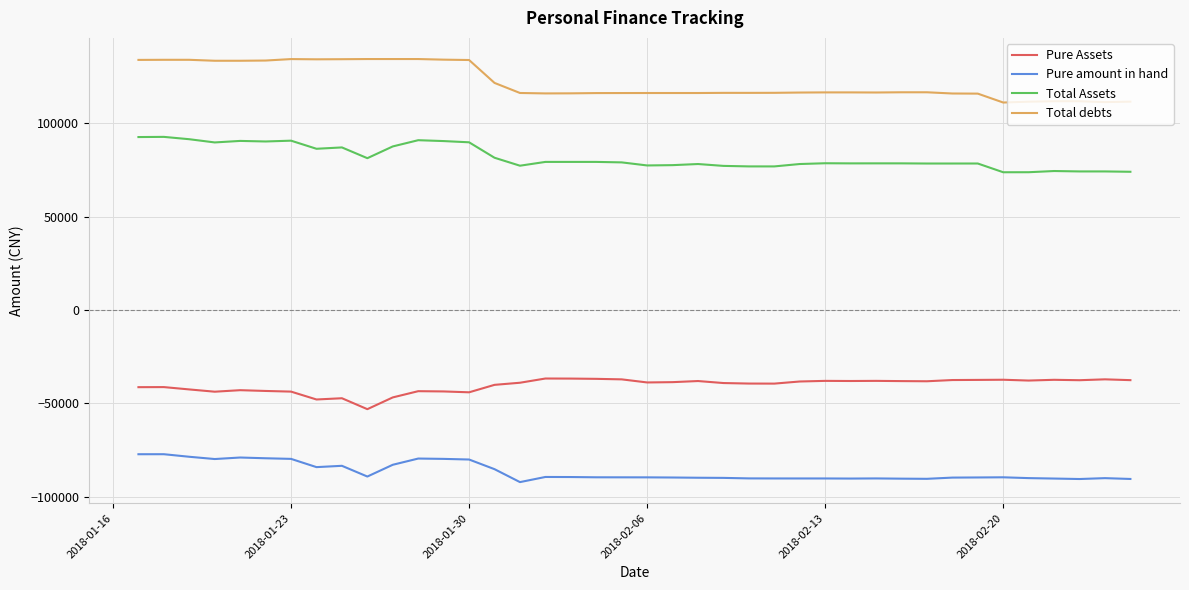

List the series in order of their peak value, highest first.

Total debts, Total Assets, Pure Assets, Pure amount in hand